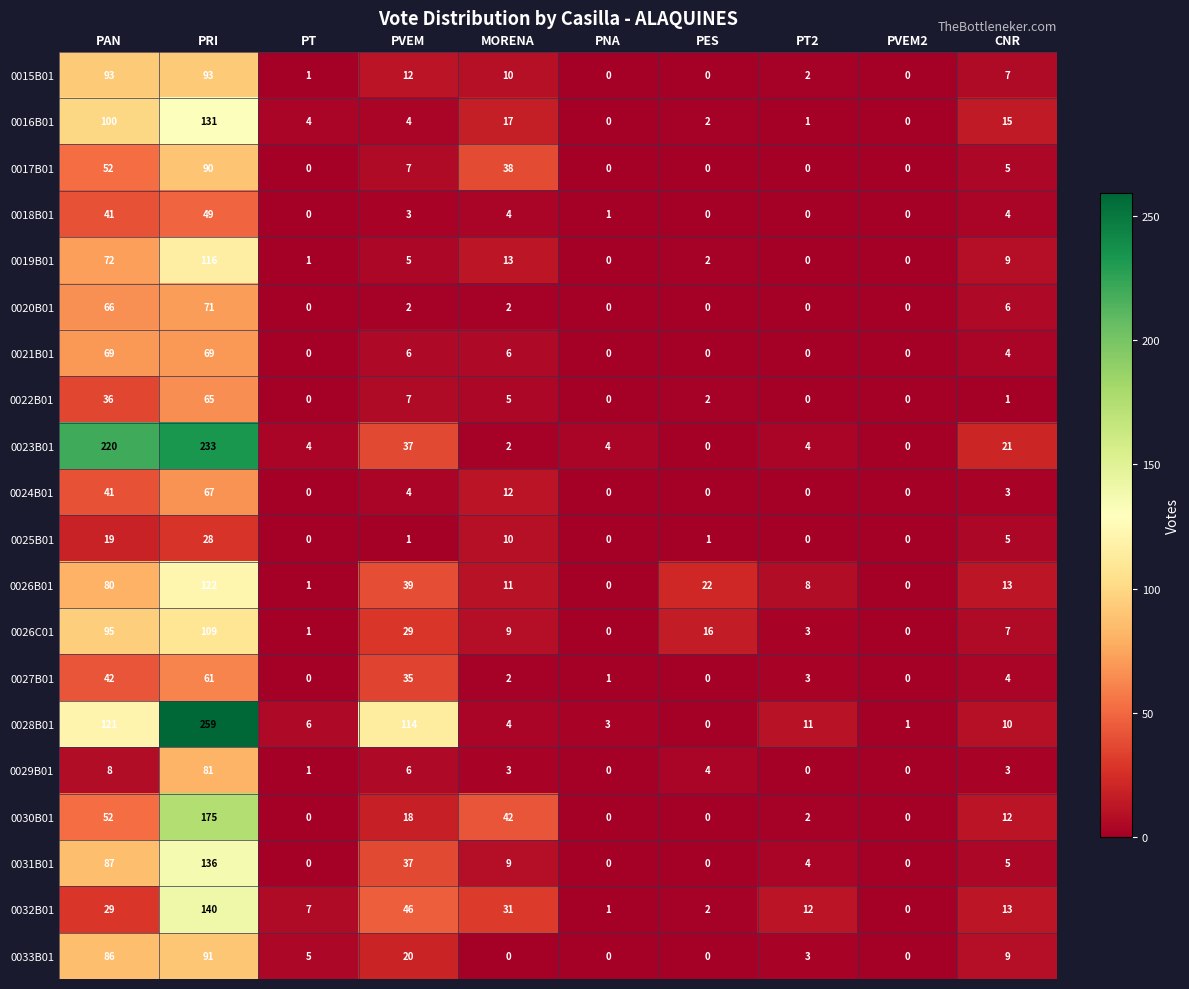

What is the maximum value shown in the chart?

259